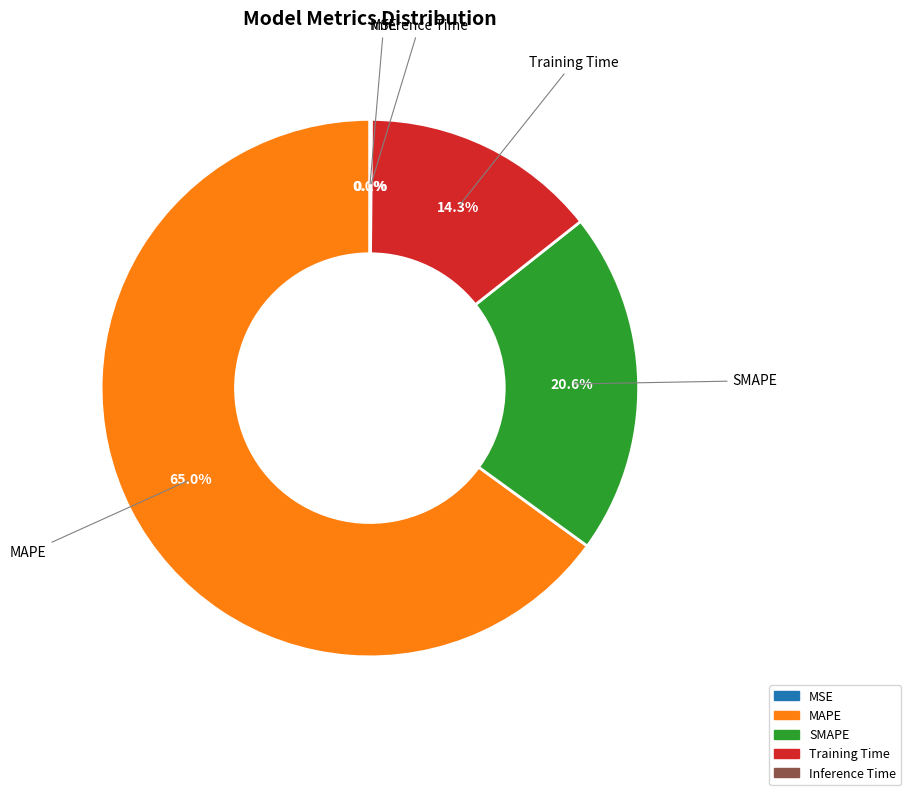

Between SMAPE and Training Time, which is larger?

SMAPE